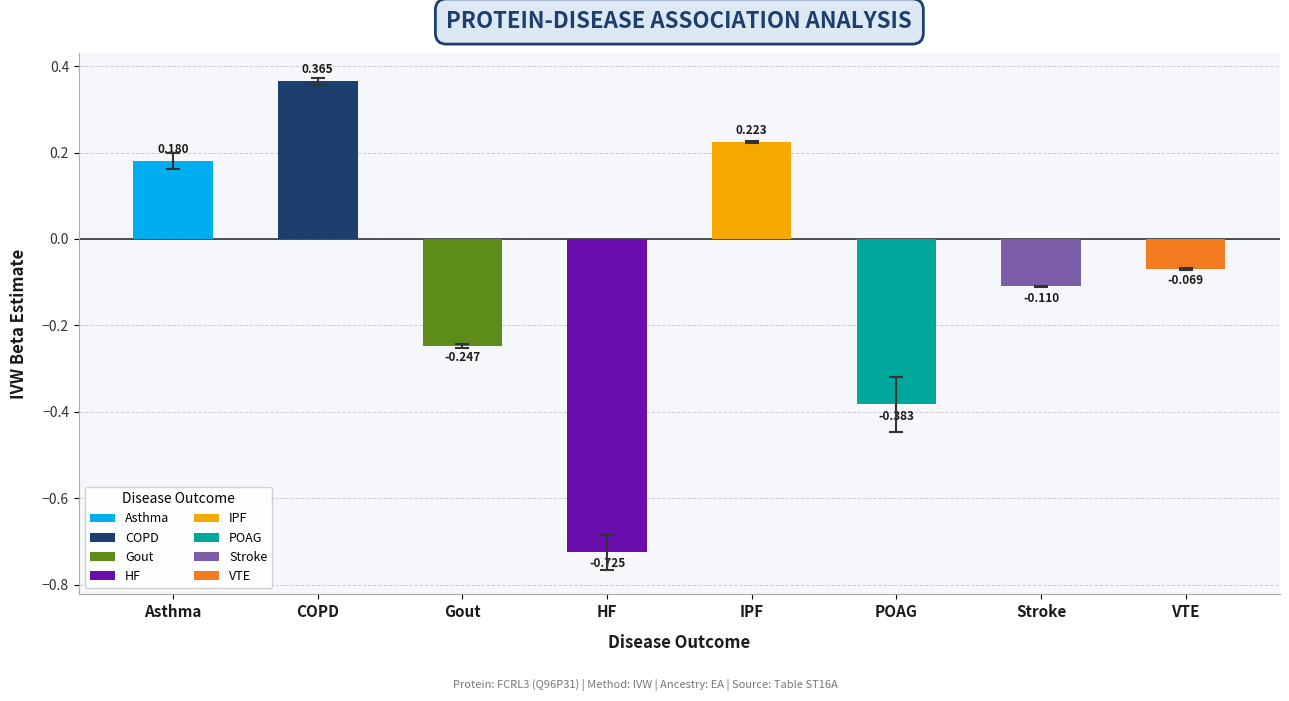

What is the maximum value for BETA?

0.4